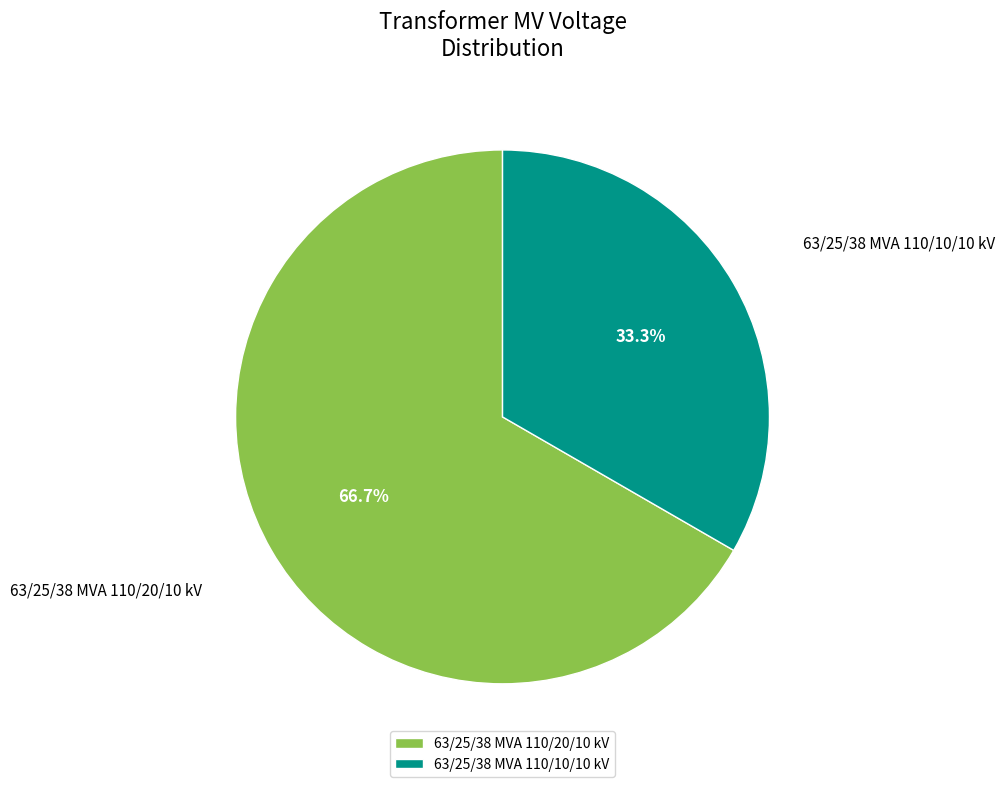

What percentage is the 63/25/38 MVA 110/10/10 kV slice, to the nearest percent?

33%